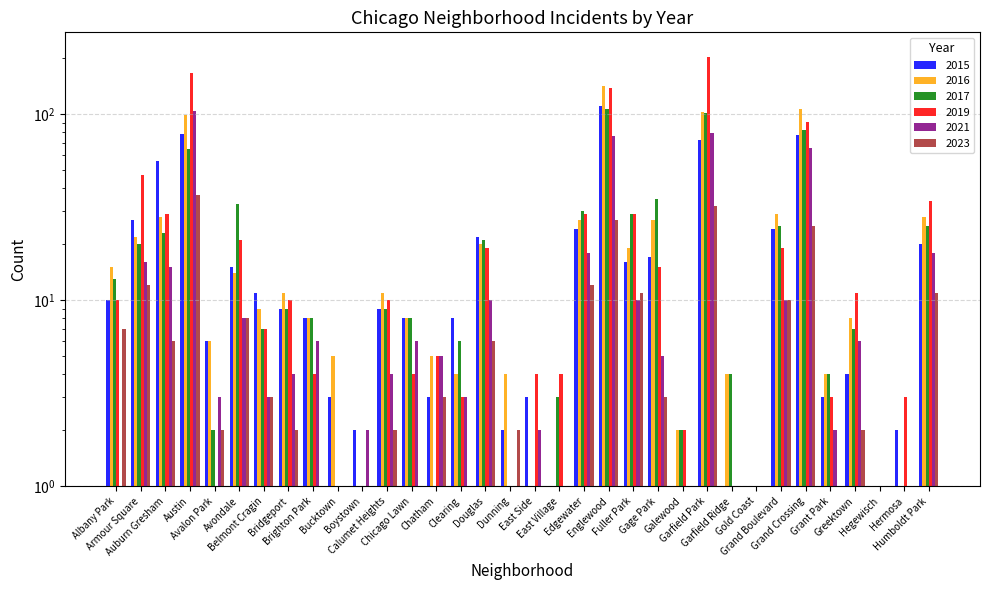

How many data points in 2019 are less than 10?

17